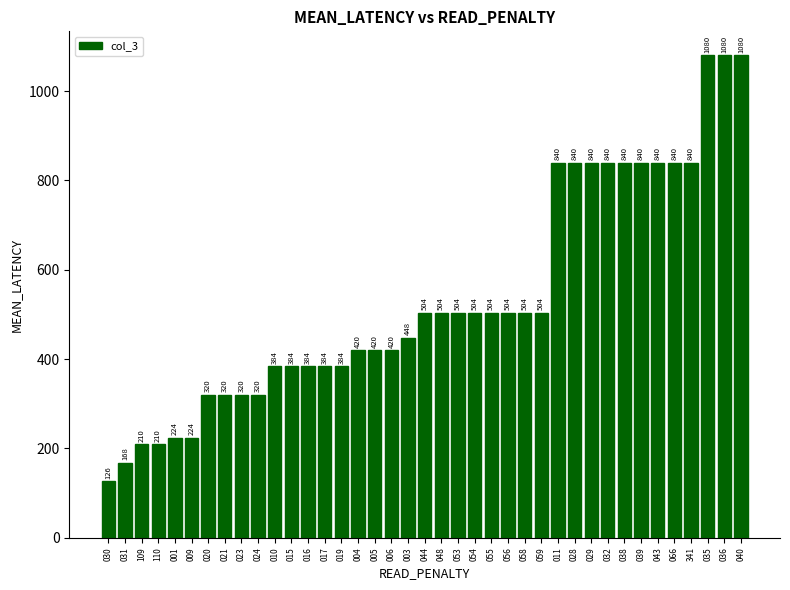

What is the label of the 36th bar from the right?

110